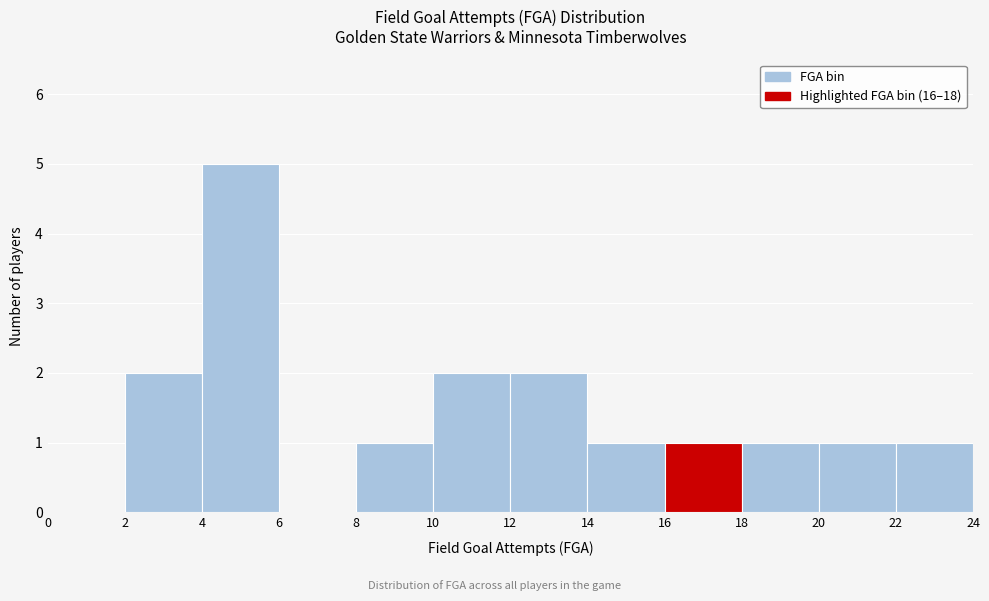

What is the height of the bar covering 20 to 22 on the x-axis? The values are not printed on the chart, so give them approximately, as read against the axis.

1